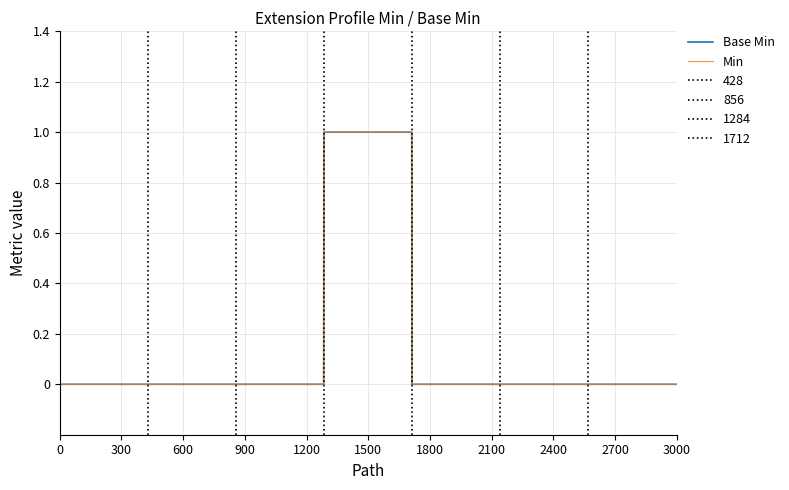

How many lines are shown in the chart?

2